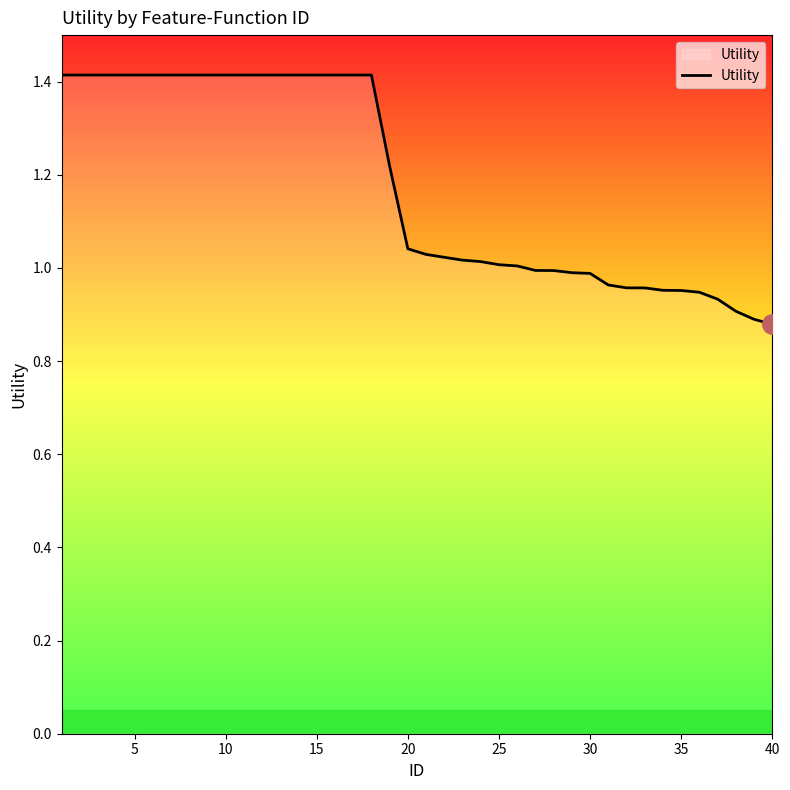

What is the difference between the maximum and minimum values?

0.5